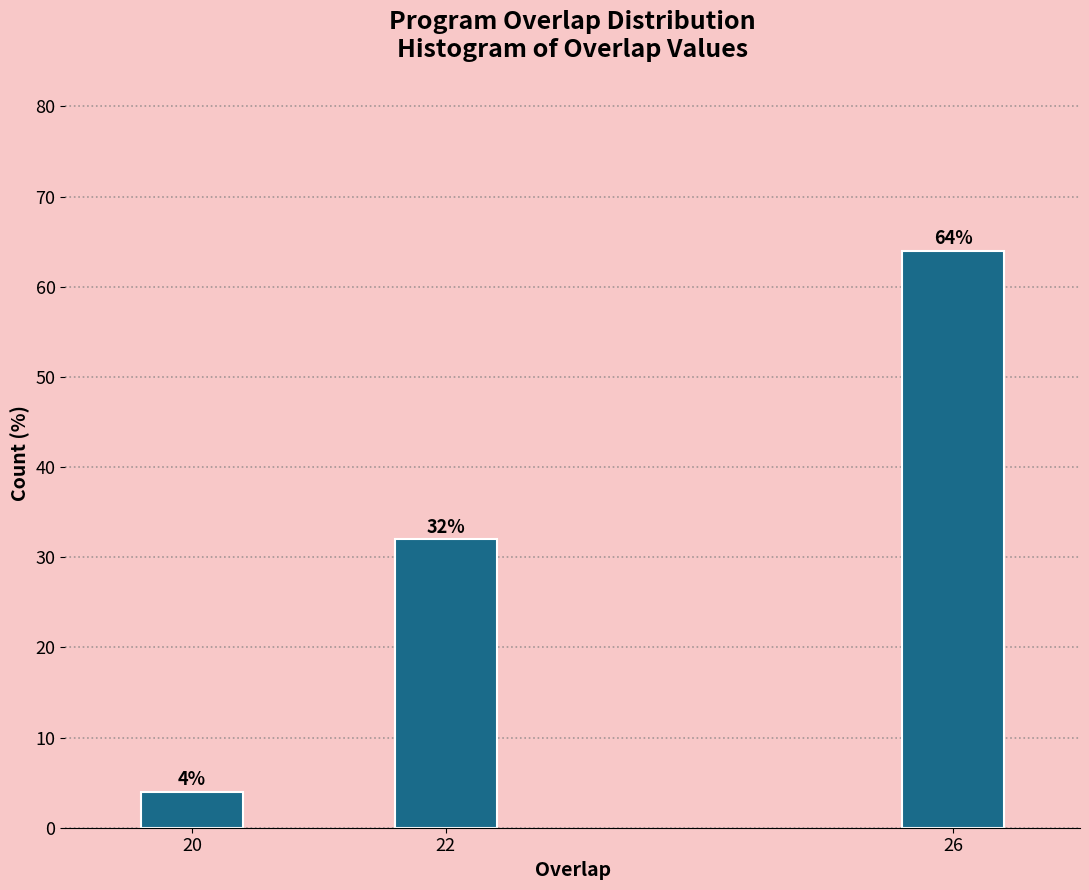

Reading right to left, extract all data points from this chart.

26=64	22=32	20=4